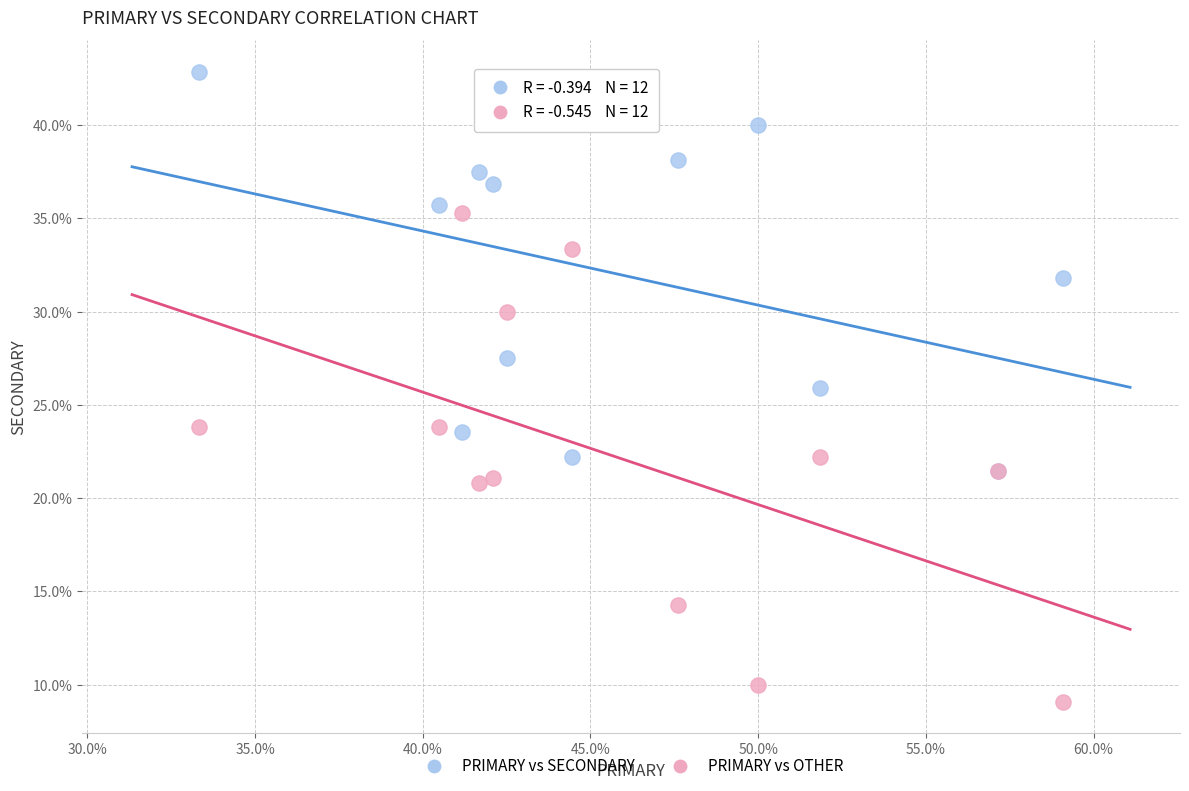

What are all the series names shown in the legend?

PRIMARY vs SECONDARY, PRIMARY vs OTHER